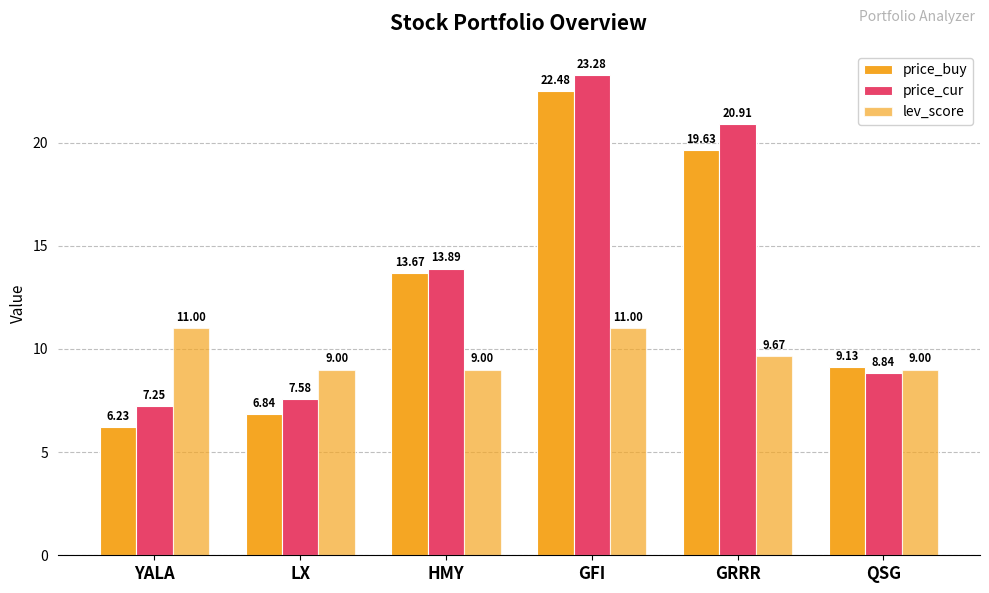

What is the label of the 1st bar from the right?

QSG